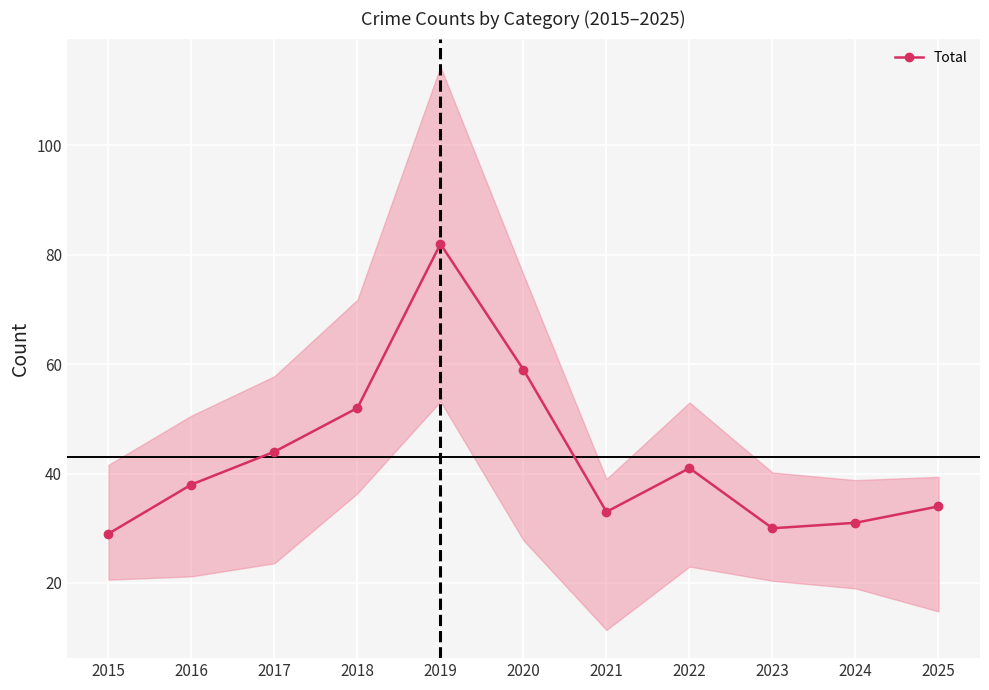

Reading right to left, transcribe all the data shown in this chart.

34	31	30	41	33	59	82	52	44	38	29